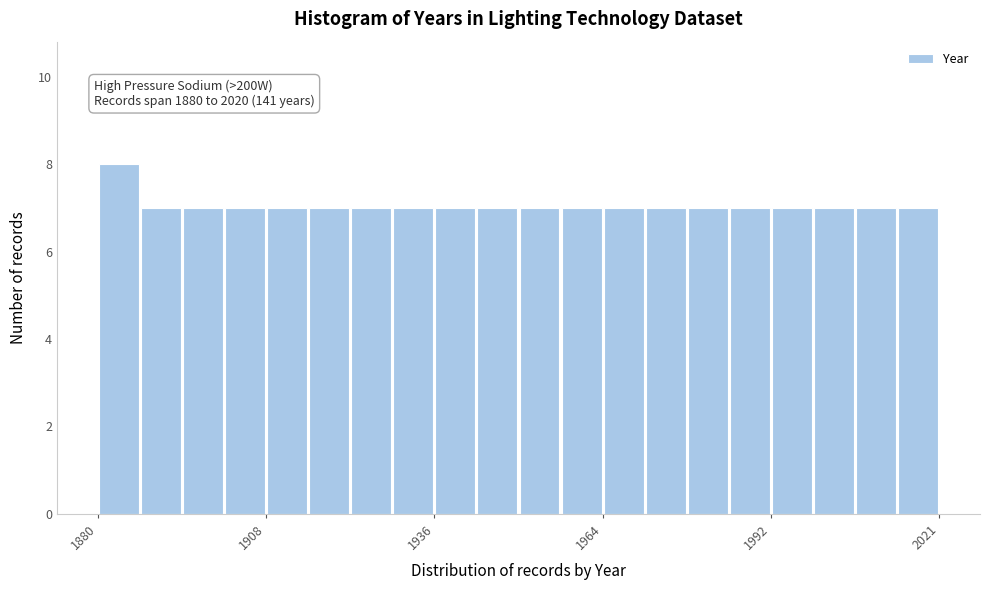

Read against the x-axis, roughly where is the centre of the tallest bar?

1885